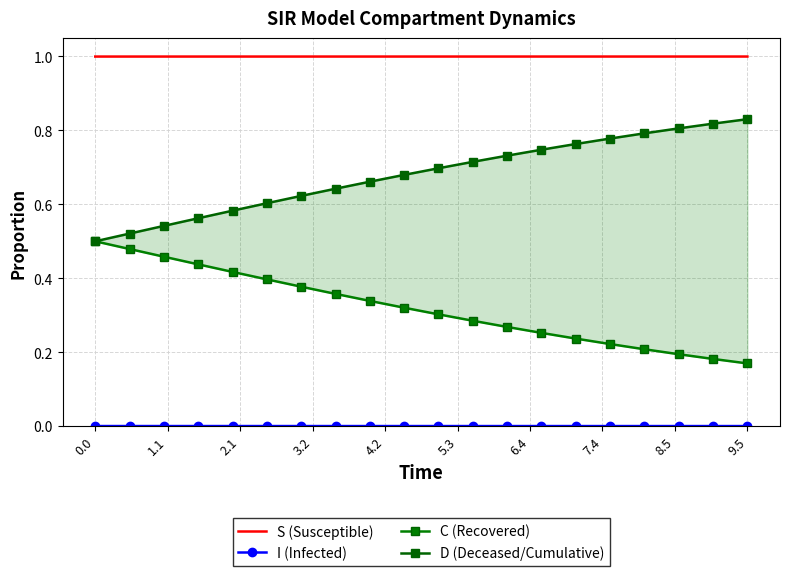

What is the highest value of the C (Recovered) series?

0.5